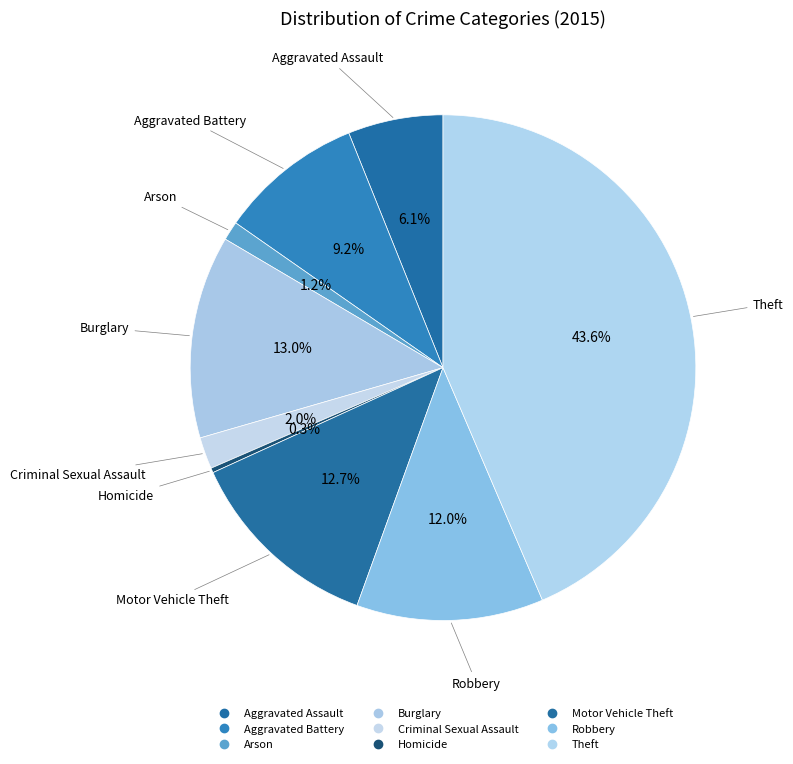

Which category has the smallest portion of the pie?

Homicide